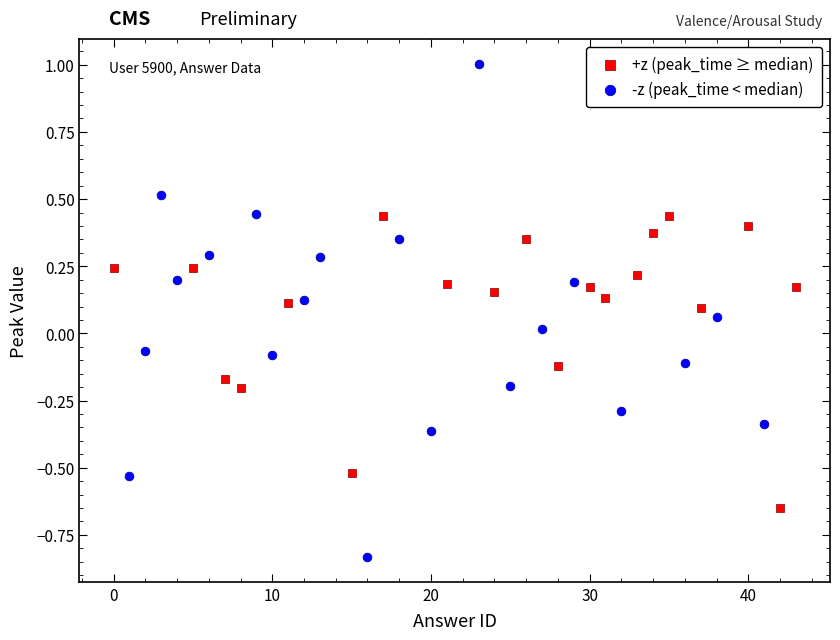

Which series reaches the maximum Y coordinate?

-z (peak_time < median)